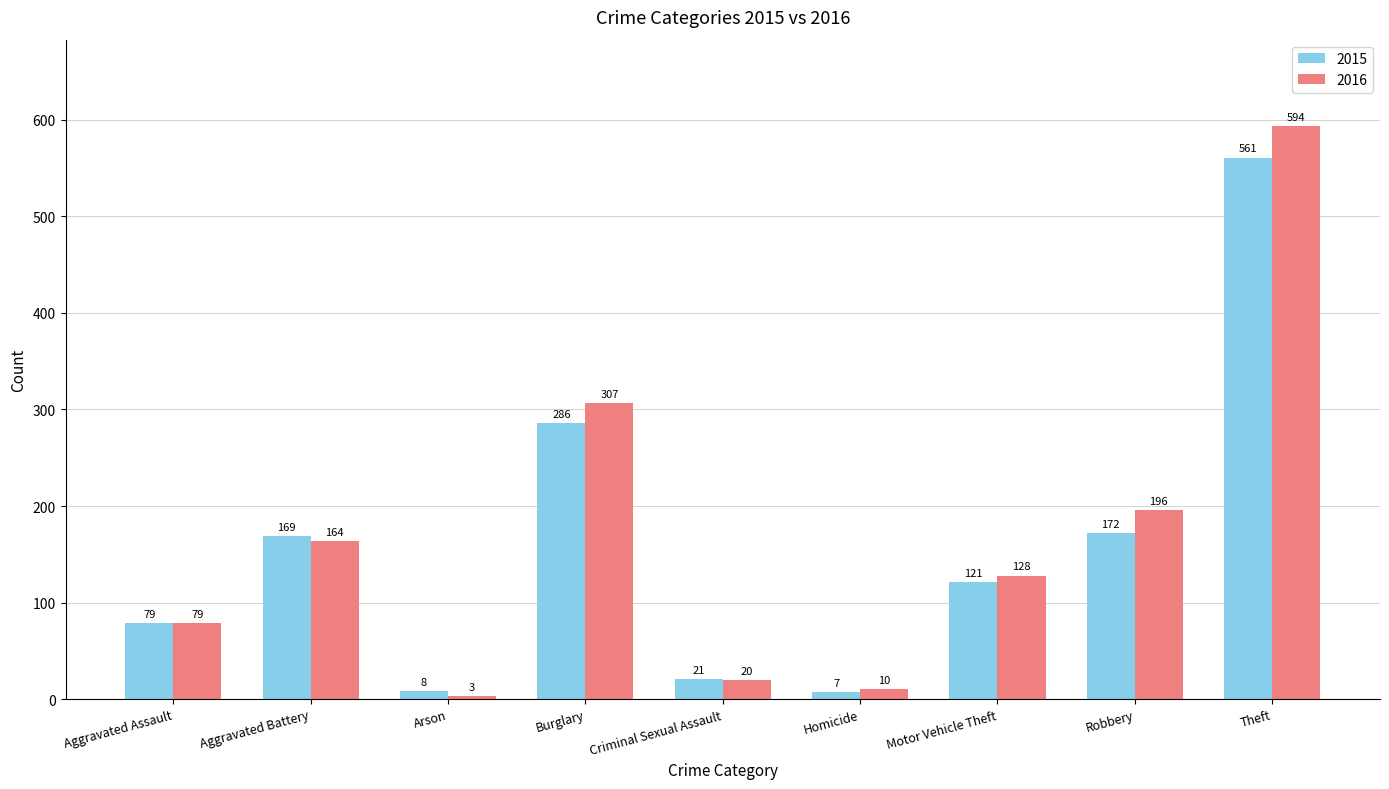

What is the approximate value of 2015 at Motor Vehicle Theft?

121